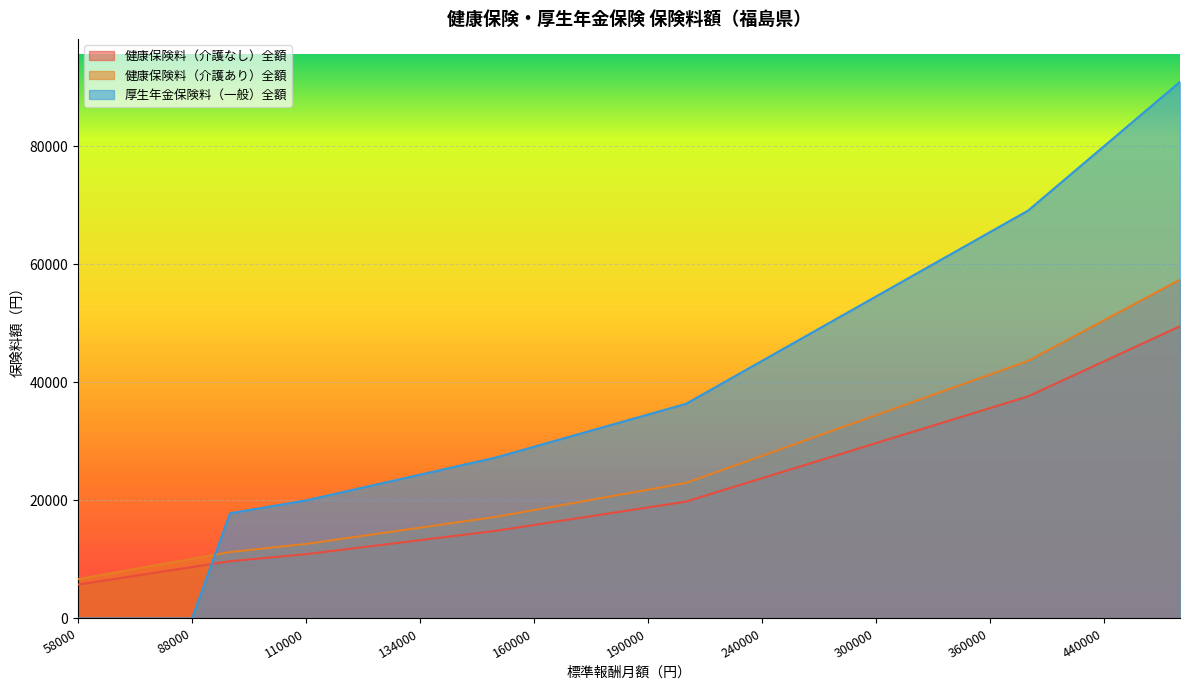

How many values in the 健康保険料（介護なし）全額 series are below 18810?

15